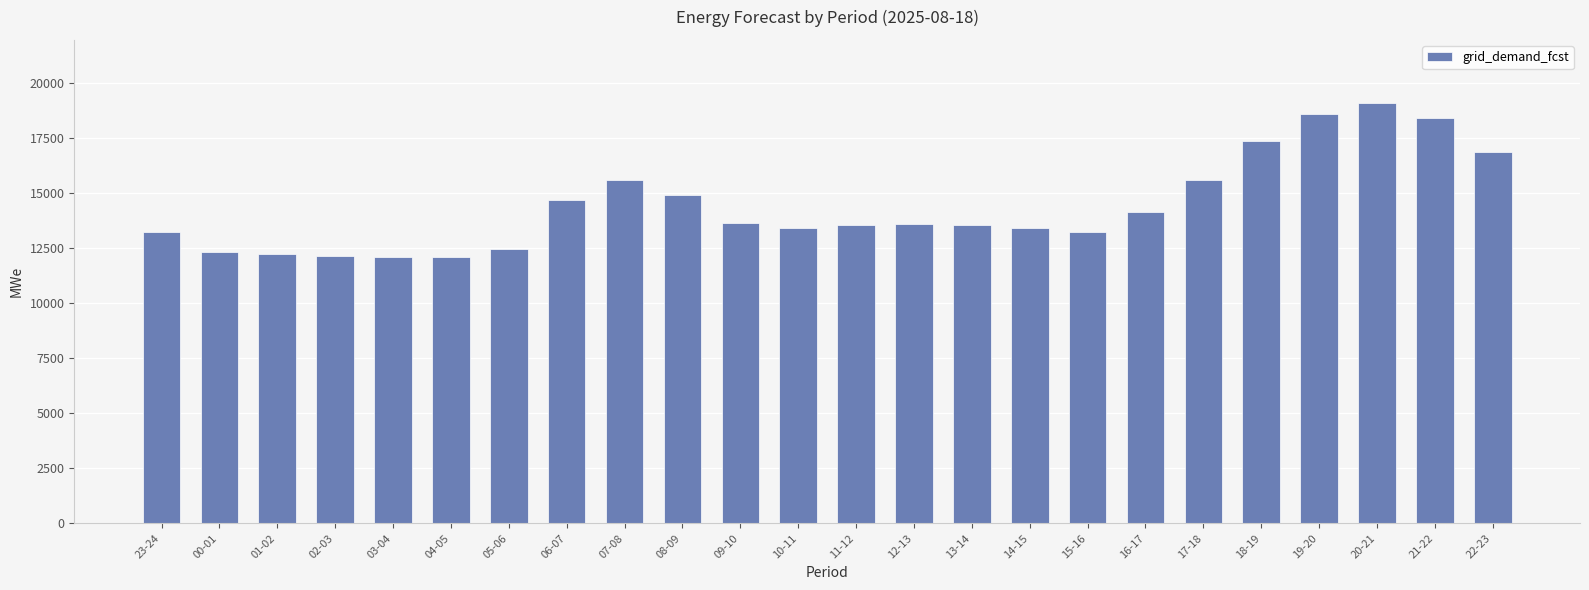

What is the sum of the values at 22-23 and 11-12?

30417